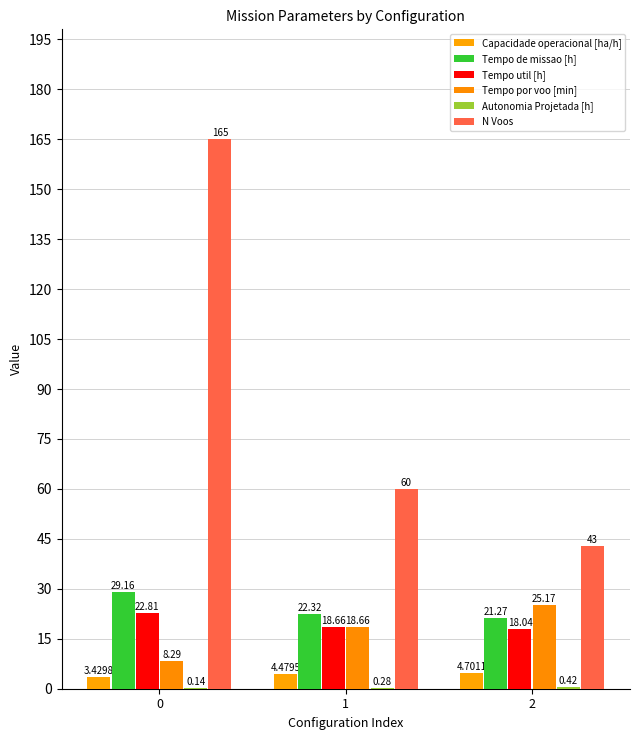

Between 1 and 2, which series saw the biggest shift?

N Voos